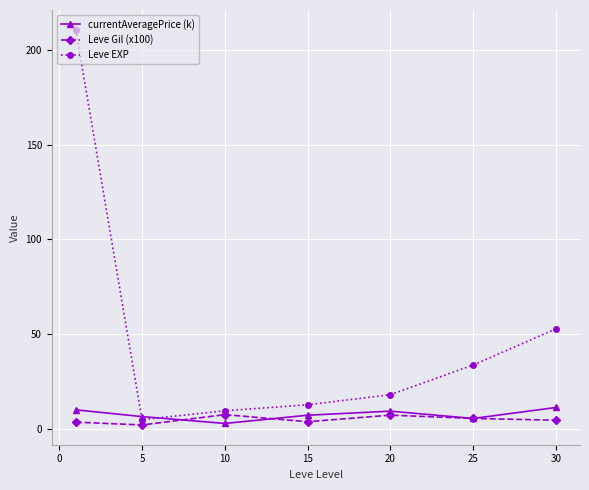

What is the maximum value shown in the chart?

210.7